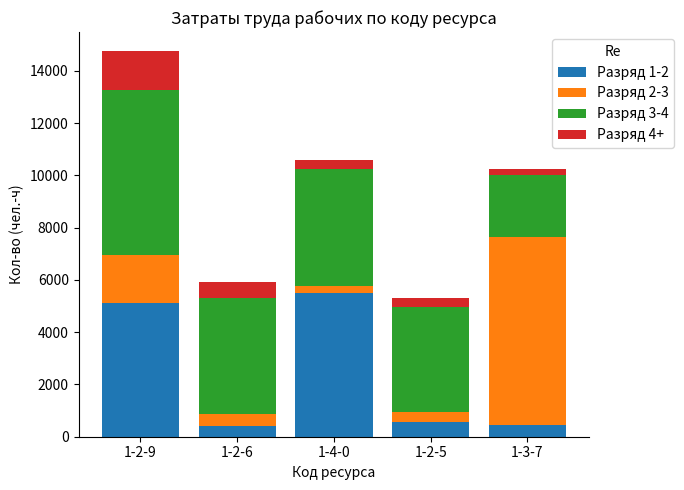

At which category is the sum across all series the highest?

1-2-9